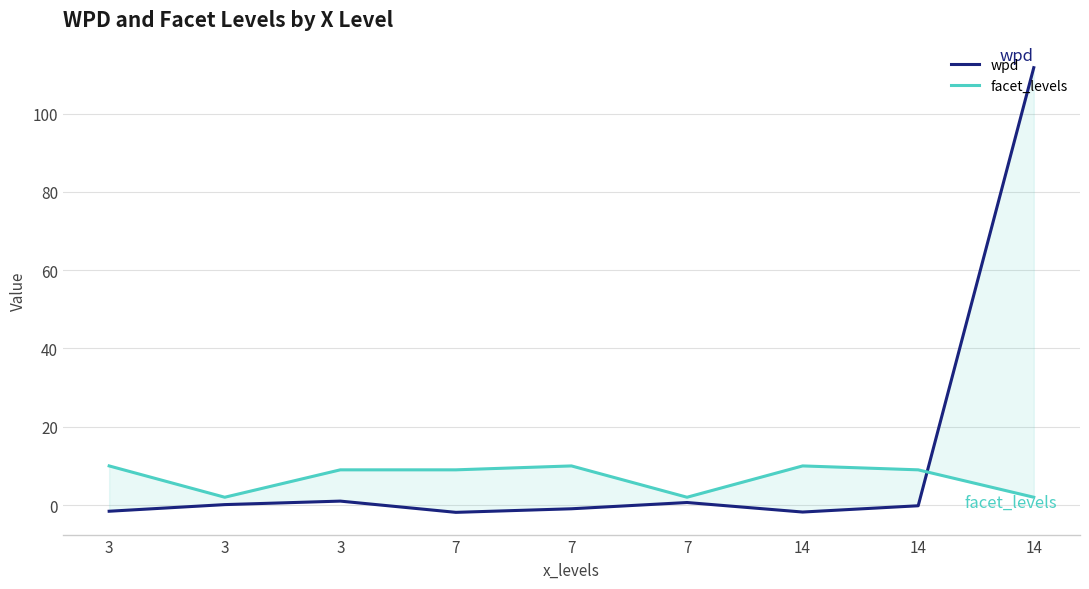

At which category does the chart reach its minimum across all series?

7